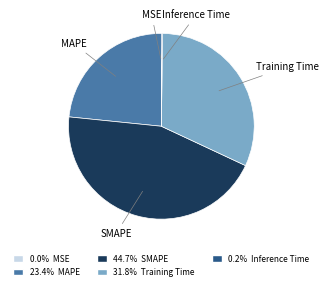

Does any single category account for the majority?

No